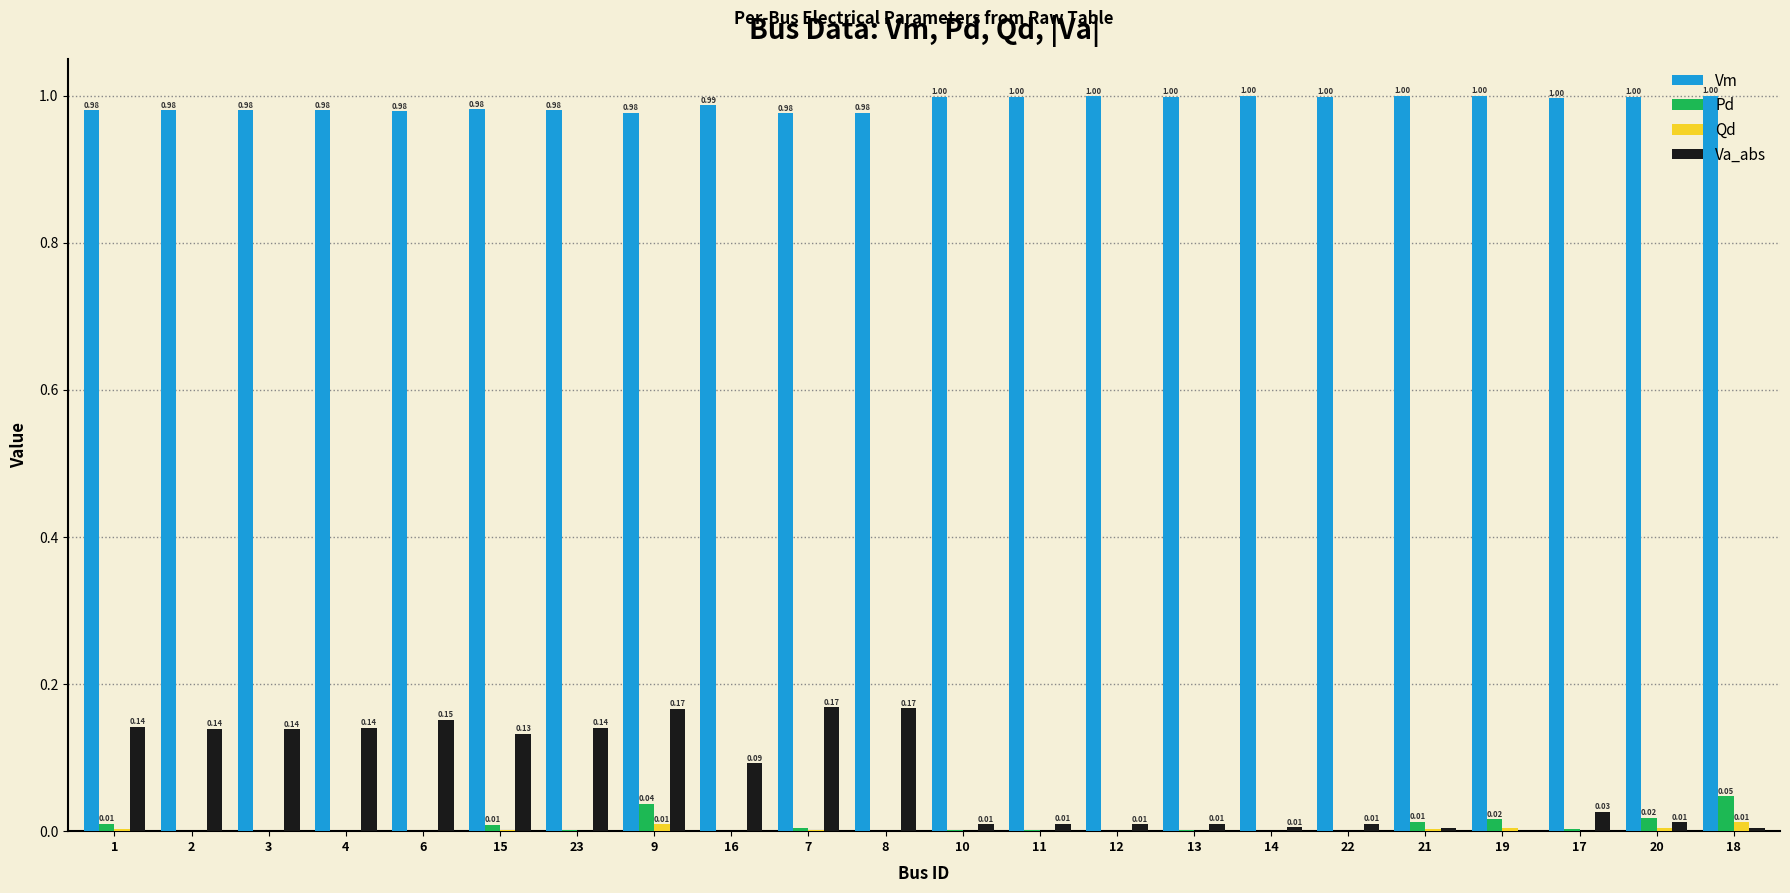

Which series has the largest total across all categories?

Vm